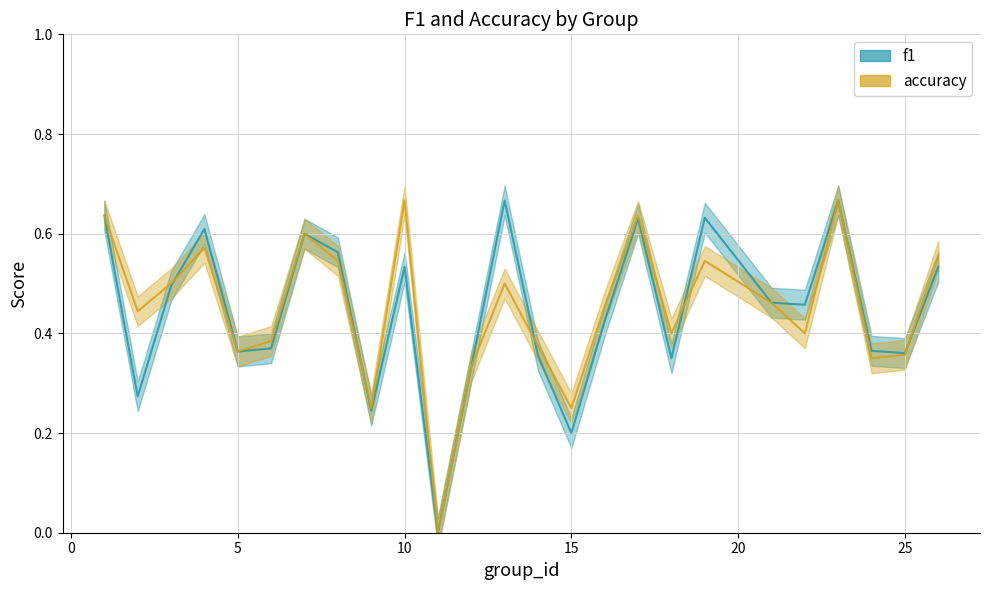

How many interior local peaks does the accuracy series have?

7